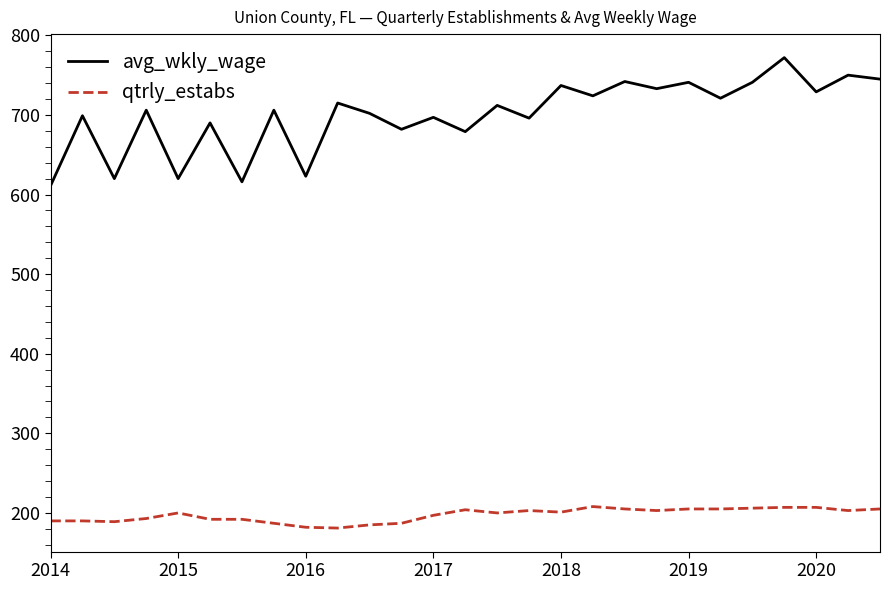

Which series has the largest total across all categories?

avg_wkly_wage